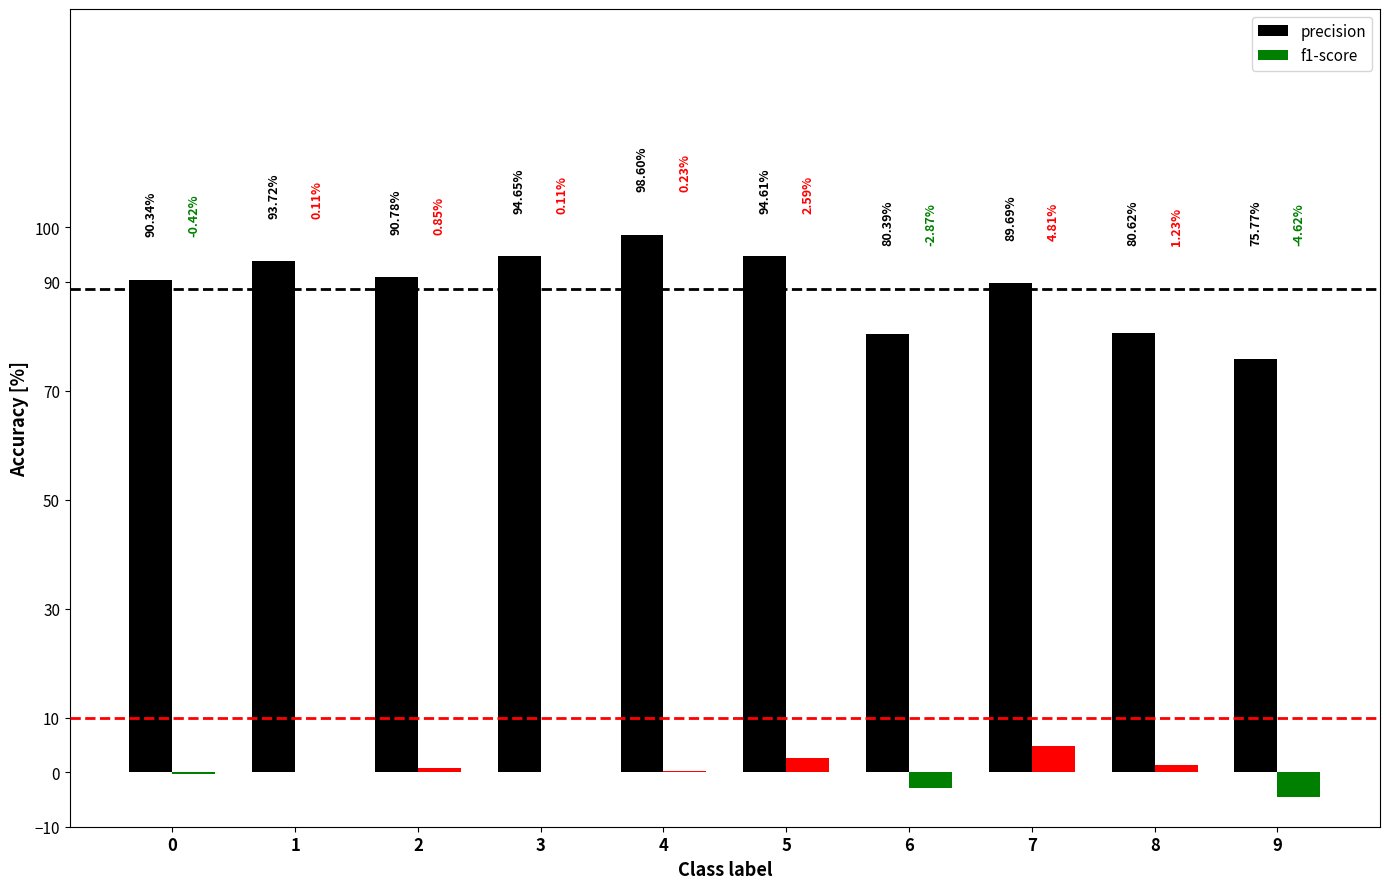

The precision series shows 98.6 at 4. True or false?

True